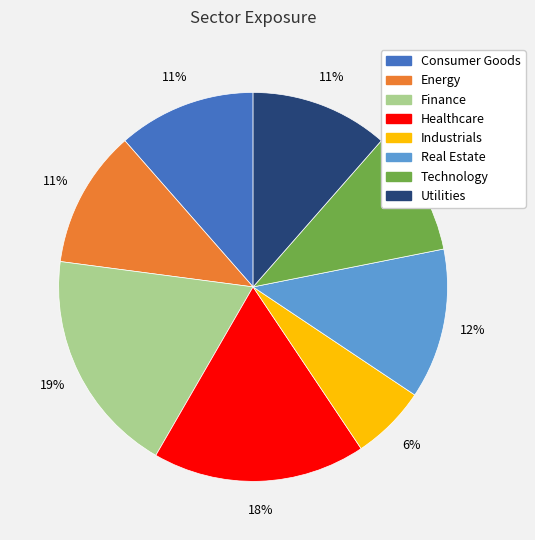

Is the sum of Healthcare and Consumer Goods greater than half?

No